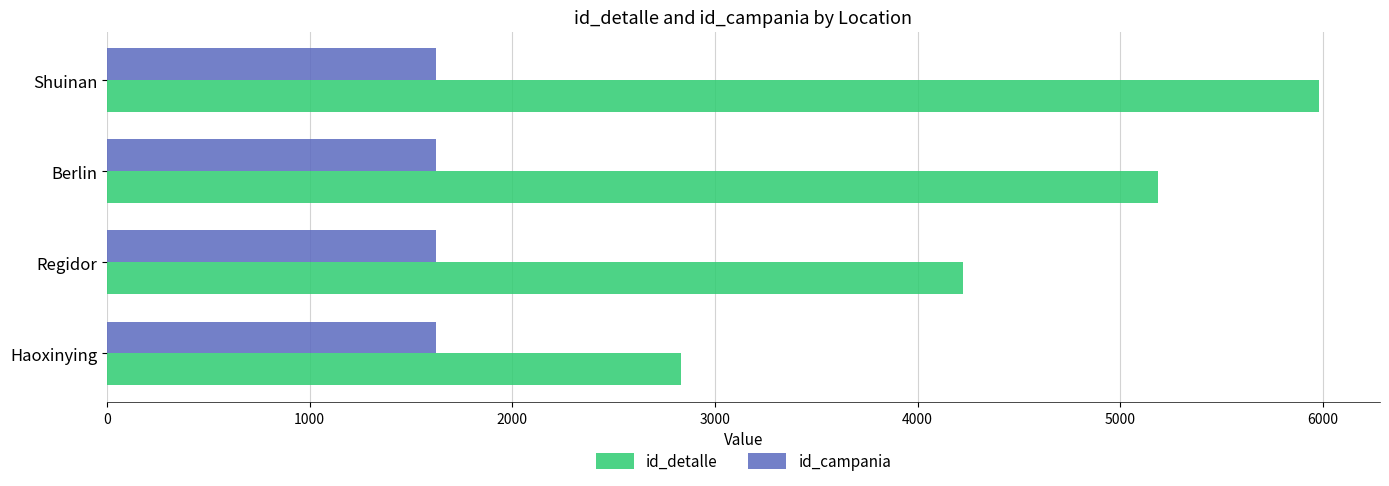

Which label corresponds to the largest value in the chart?

Shuinan